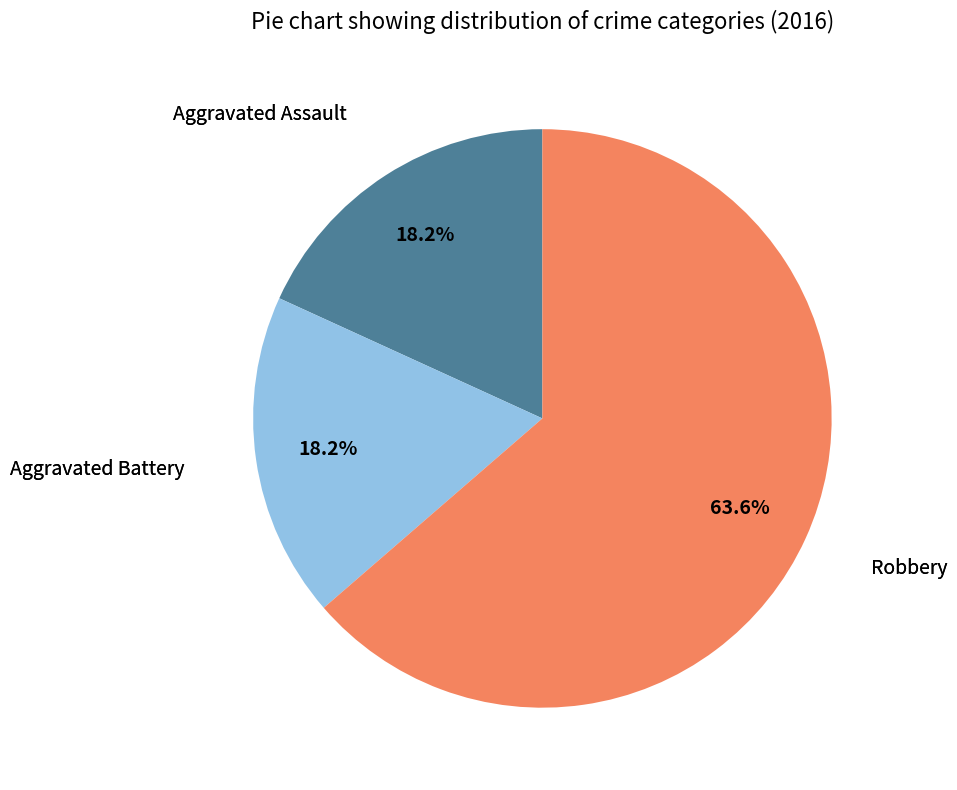

Does any single category account for the majority?

Yes